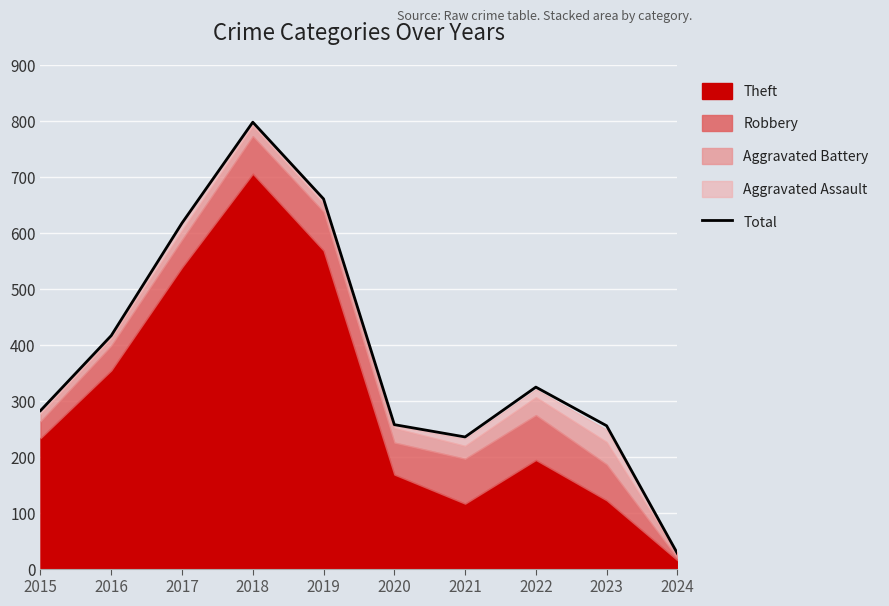

What is the greatest value displayed?

797